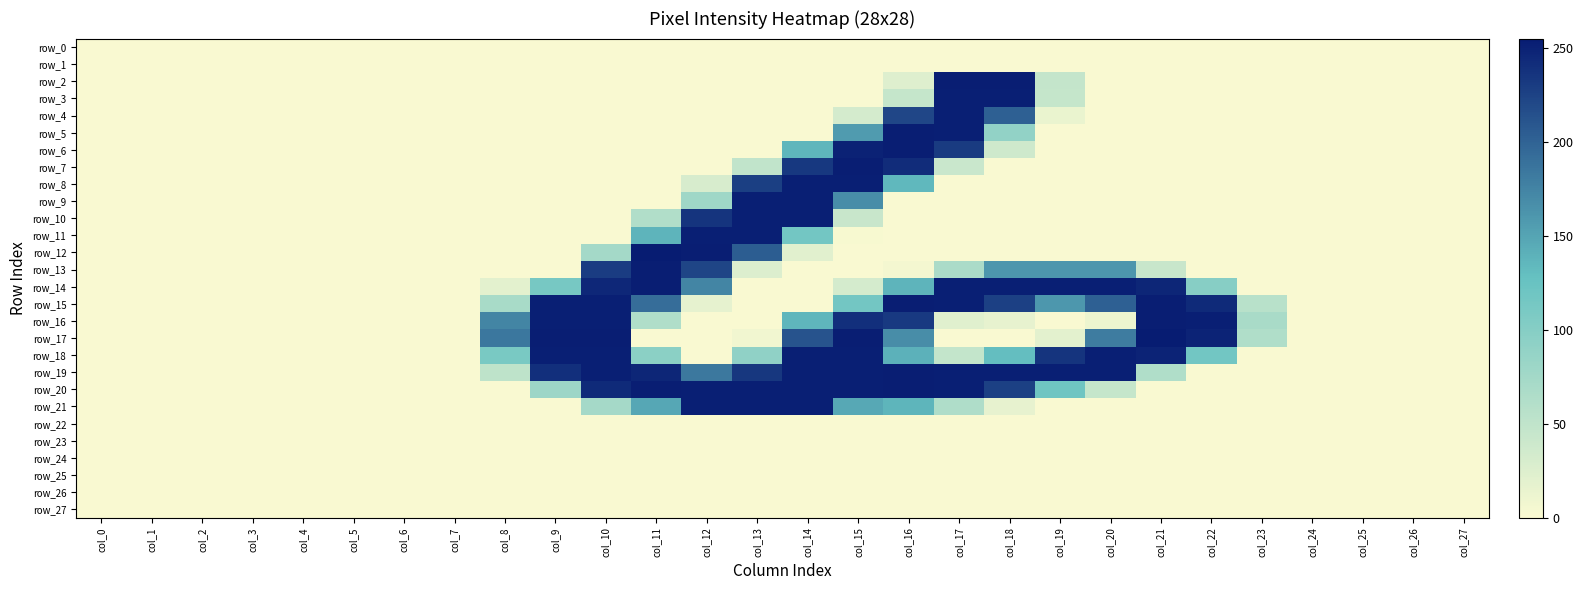

Which series has the largest total across all categories?

row_19